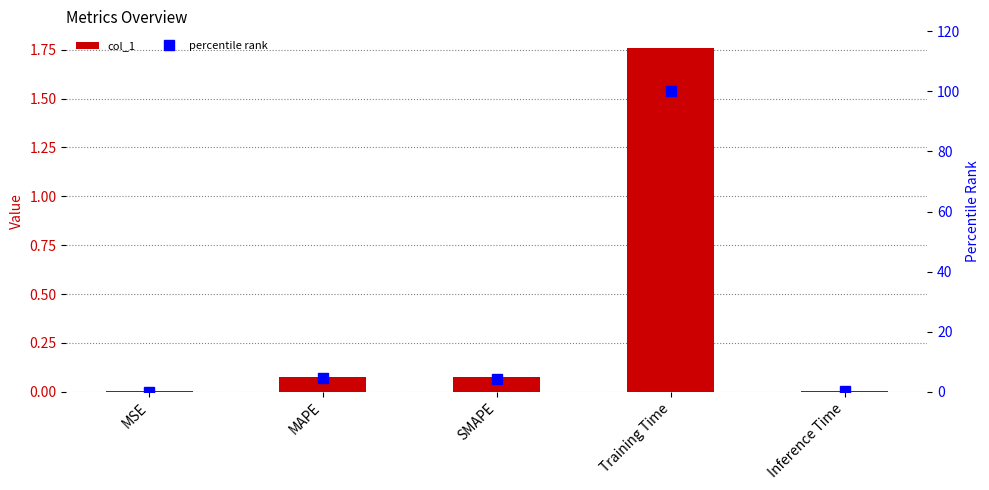

The percentile rank series shows 0.0 at MSE. True or false?

False